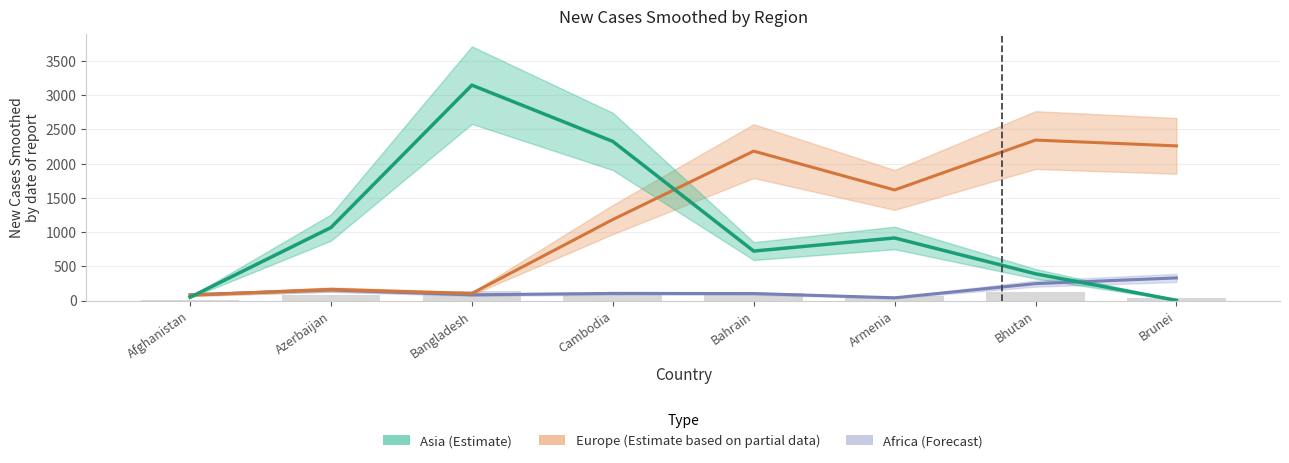

Which series has the widest spread of values?

Asia (Estimate)